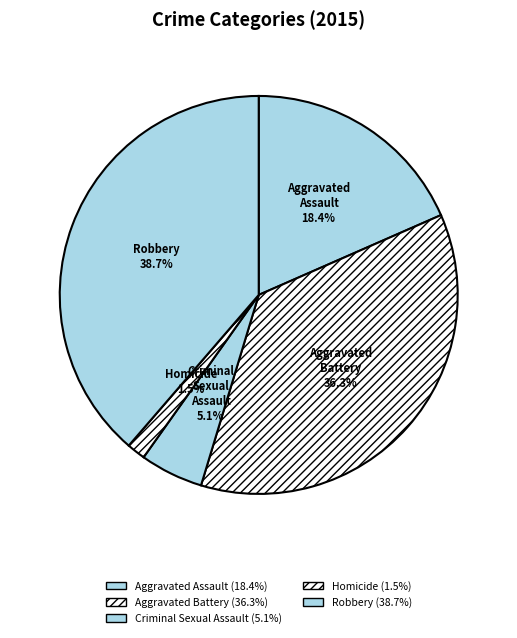

To the nearest percent, what is the difference between the largest and smallest slice percentages?

37%